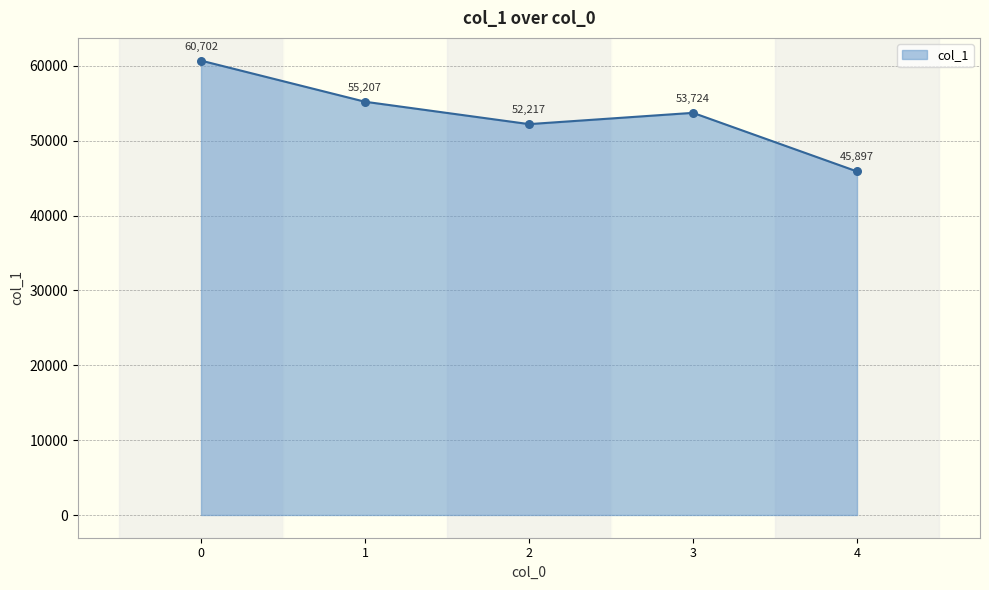

What is the ratio of the value at 2 to the value at 1?

0.9